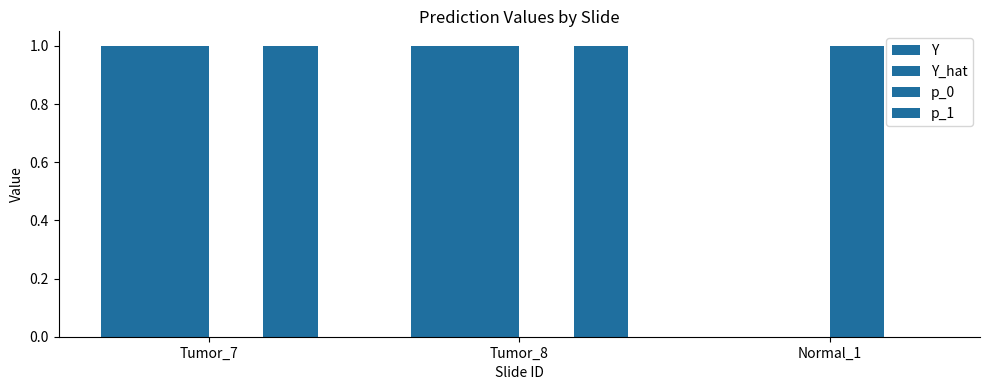

What is the difference between the maximum and second lowest values in the p_0 series?

1.0